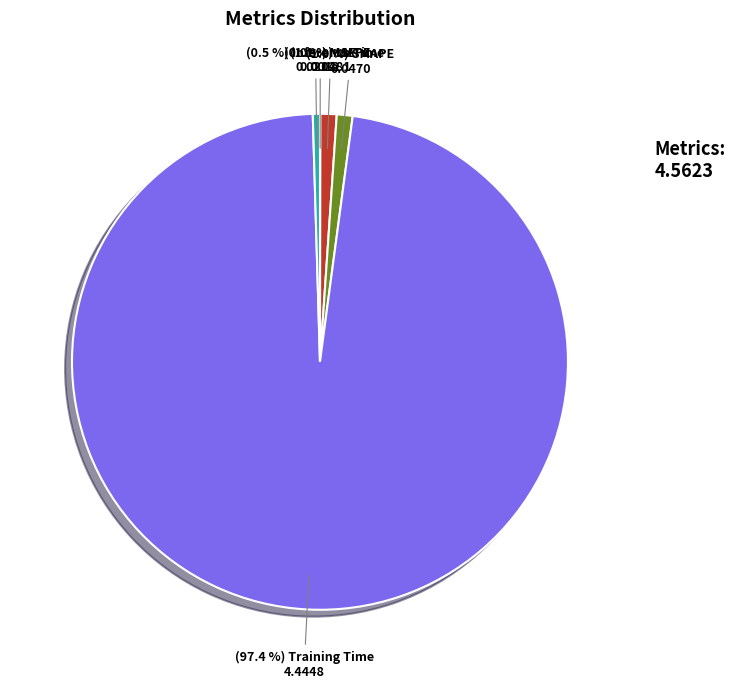

To the nearest percent, what is the average slice percentage?

20%